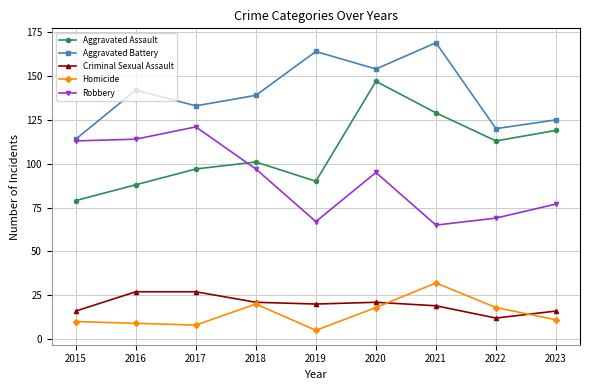

At which label does Homicide first exceed 11?

2018